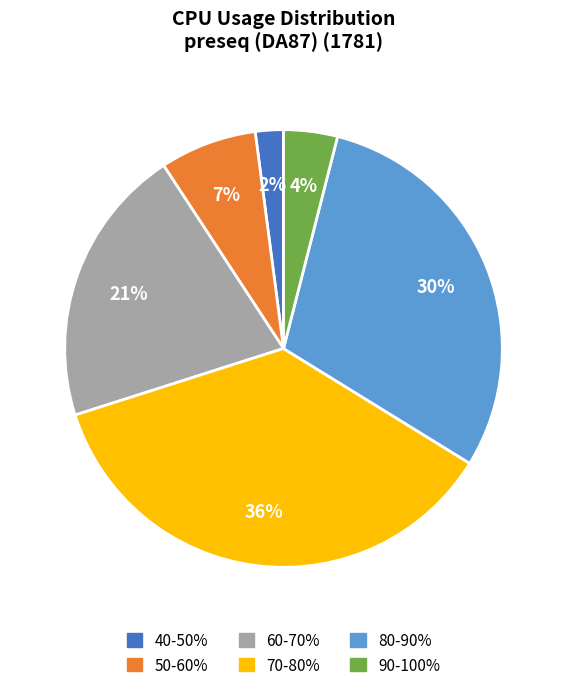

How many segments does this pie chart have?

6